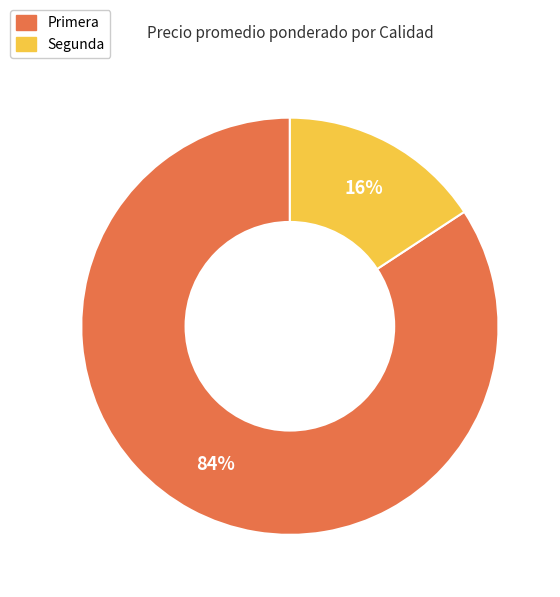

To the nearest percent, what is the average slice percentage?

50%